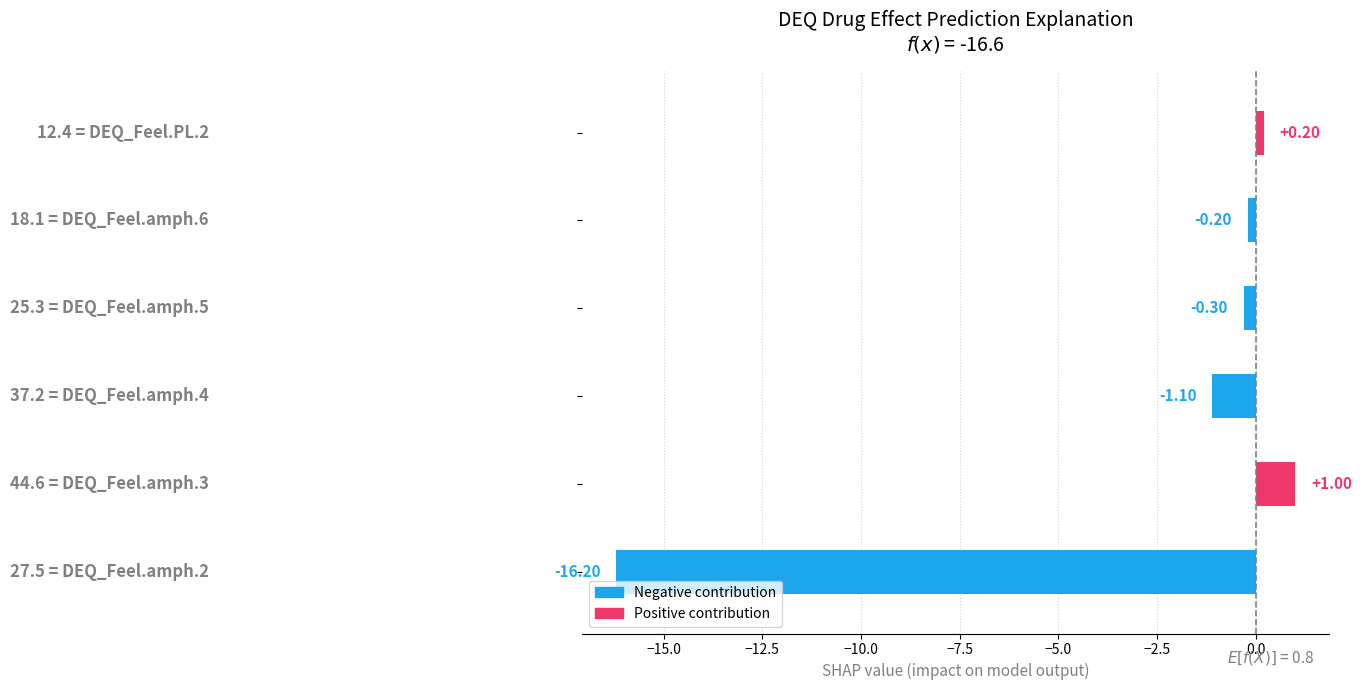

What is the difference between the maximum and second lowest values?

2.1